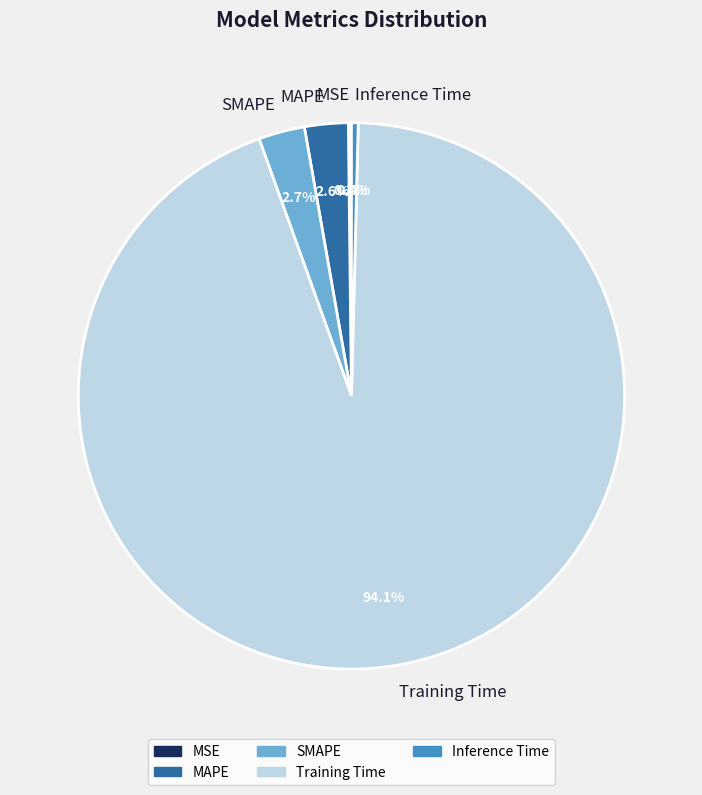

To the nearest percent, what portion does Training Time represent?

94%